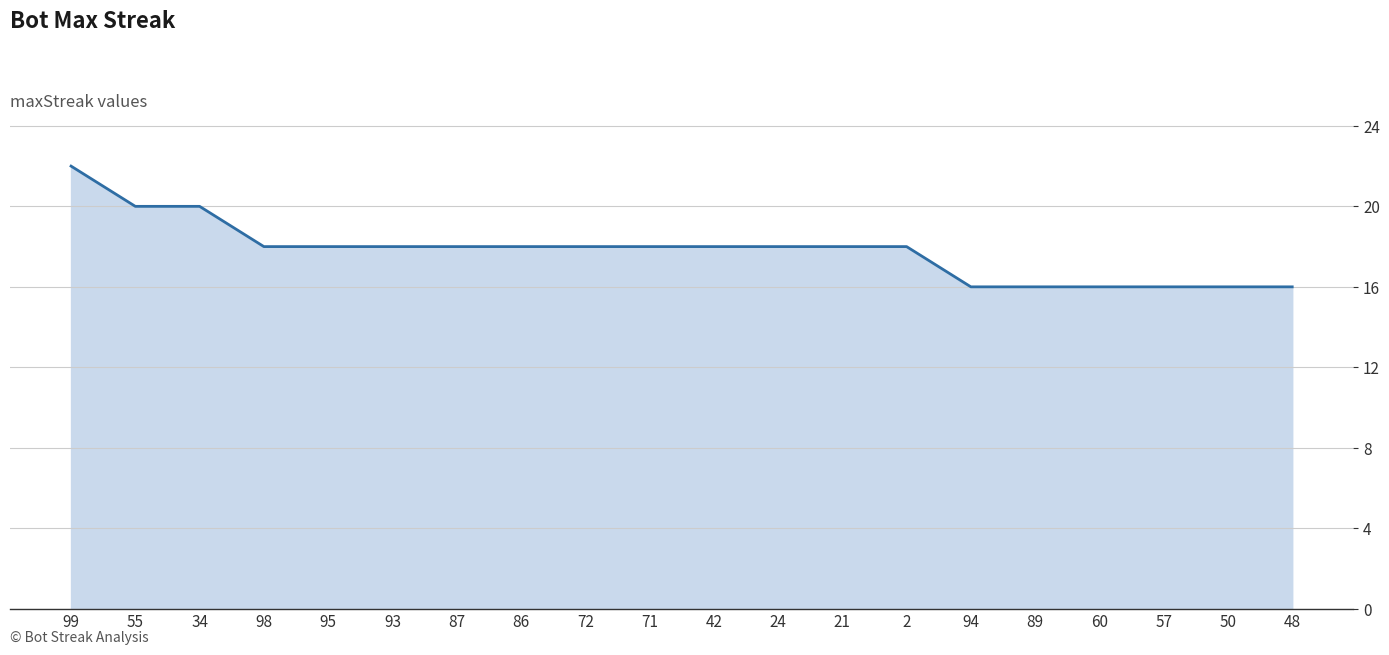

Reading right to left, extract all data points from this chart.

48=16	50=16	57=16	60=16	89=16	94=16	2=18	21=18	24=18	42=18	71=18	72=18	86=18	87=18	93=18	95=18	98=18	34=20	55=20	99=22